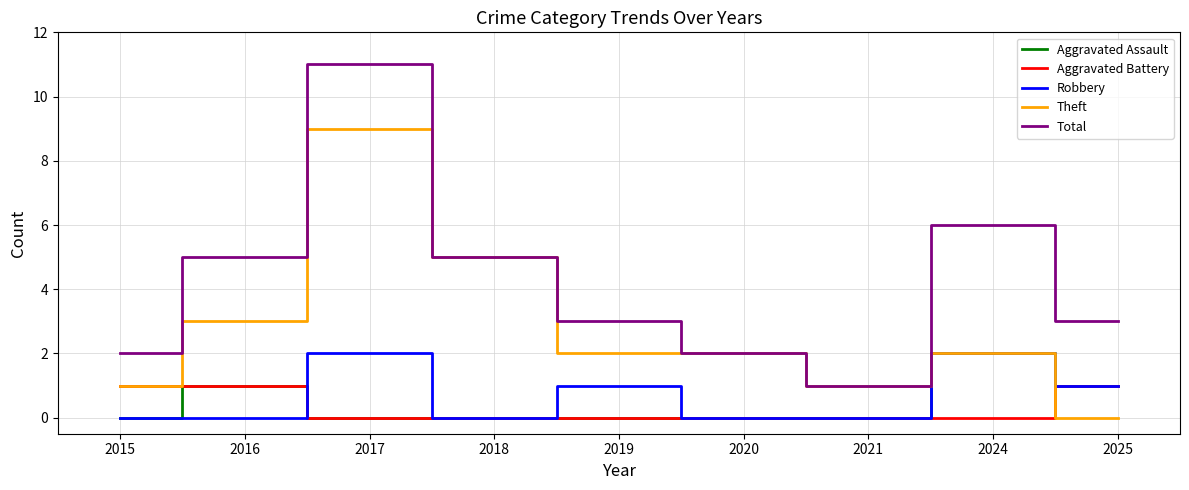

At which category does the chart reach its peak across all series?

2017